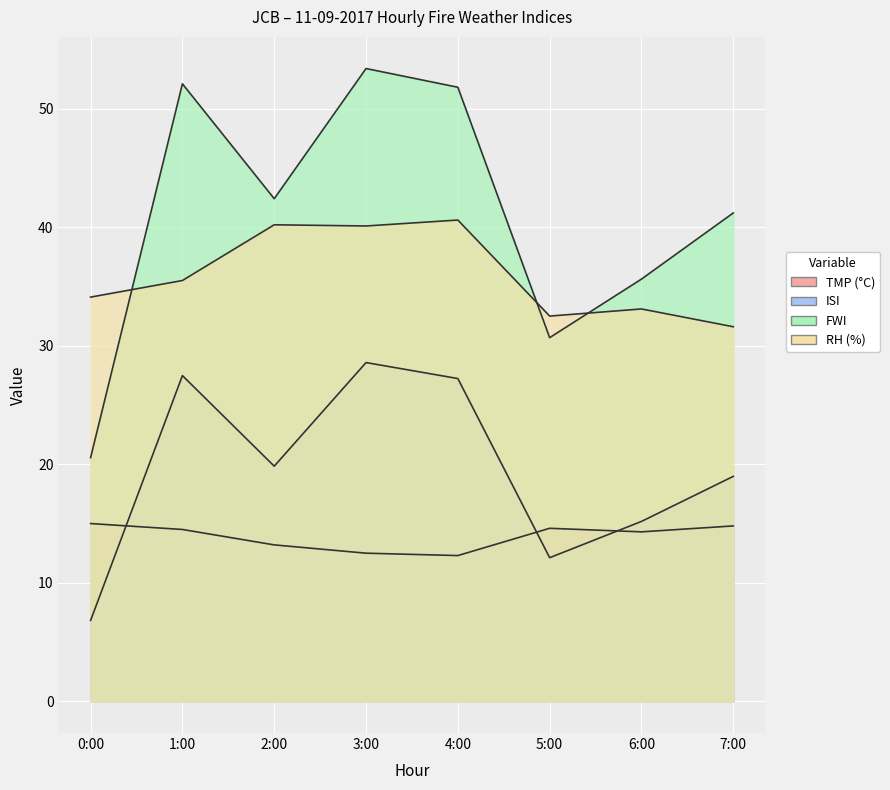

Where does the TMP series first go above 14?

0:00